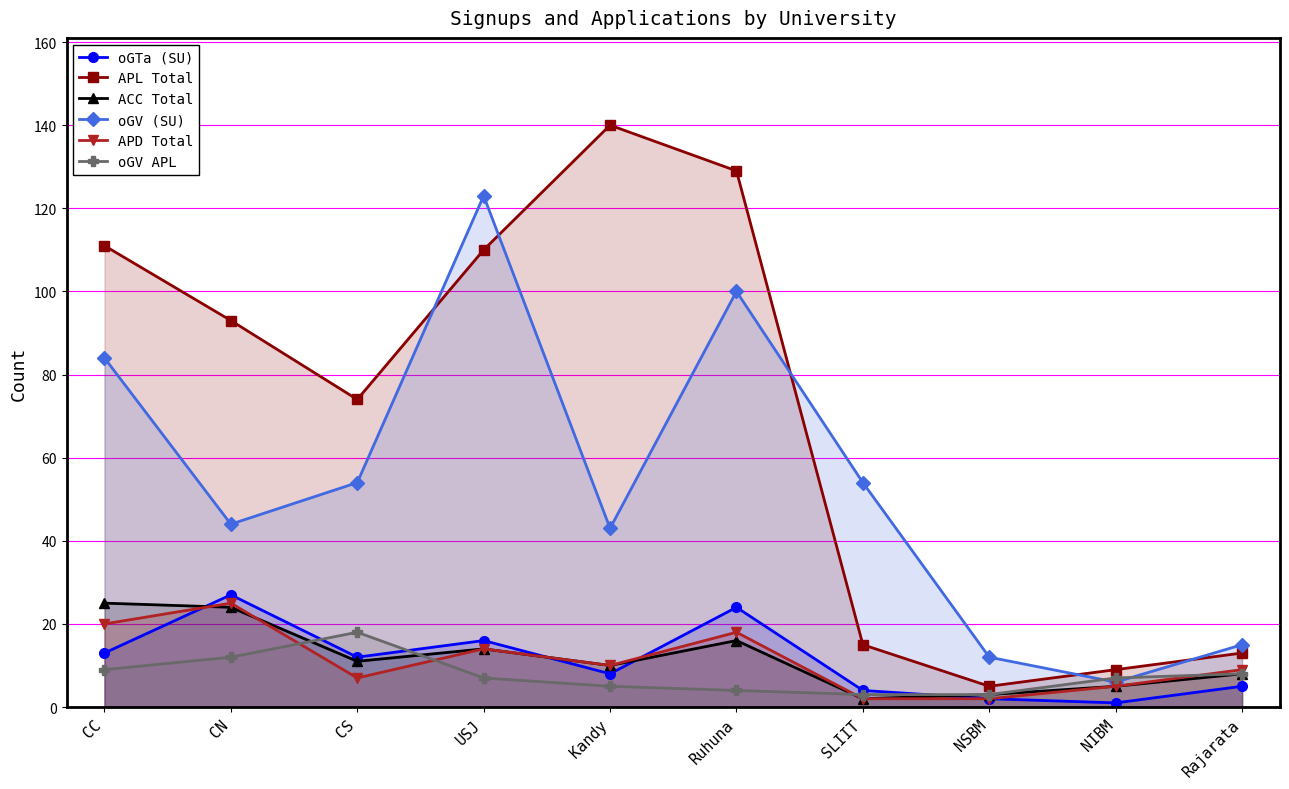

At which category does APD Total reach its first local valley?

CS